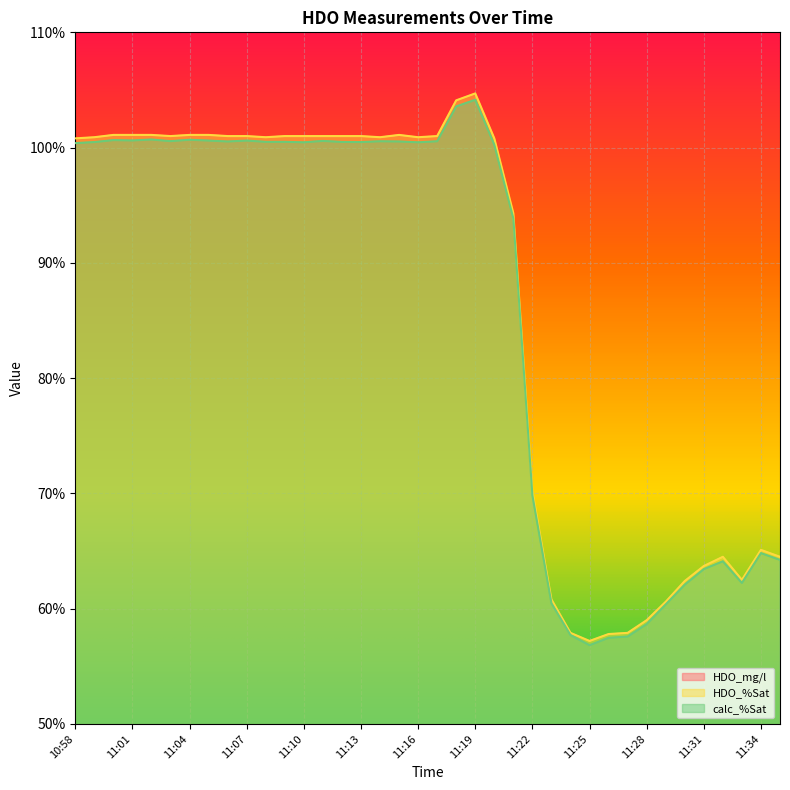

Which label corresponds to the largest value in the chart?

11:19